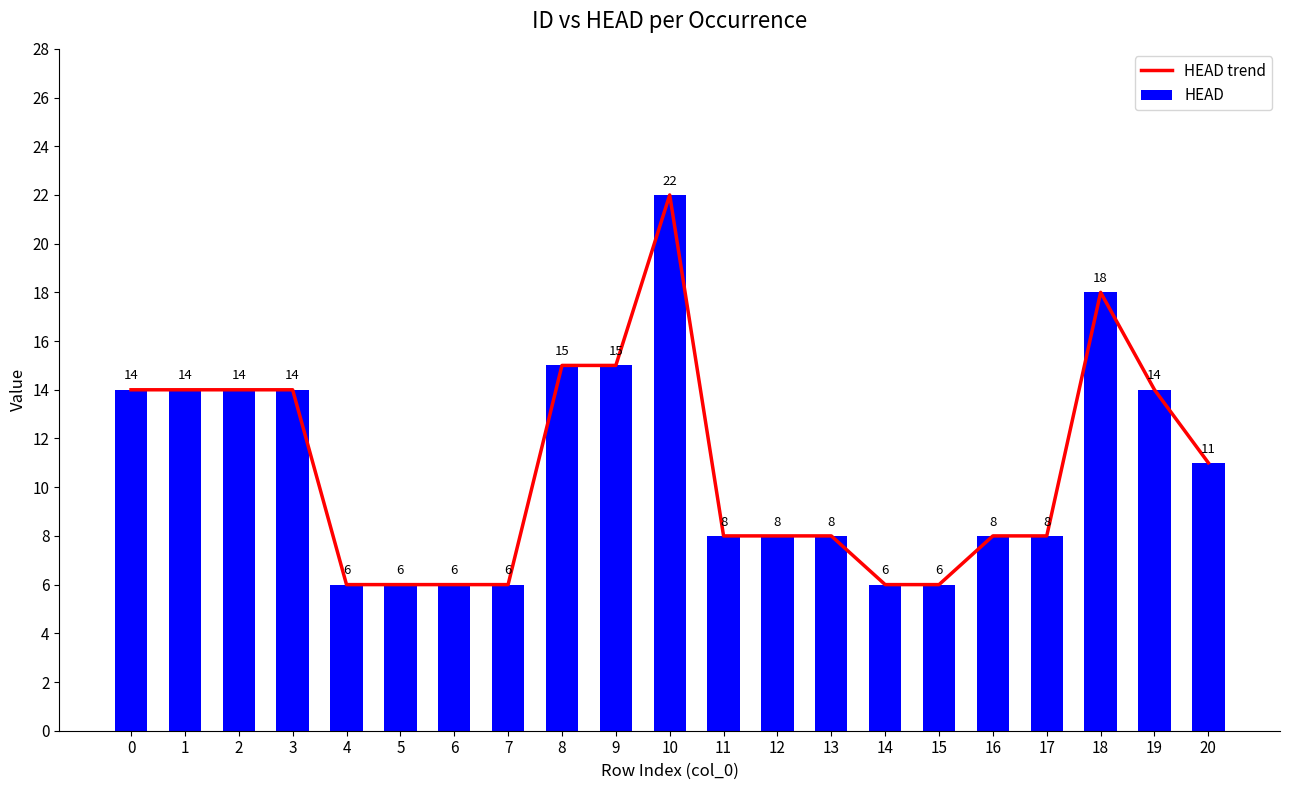

Which series has the widest spread of values?

HEAD trend